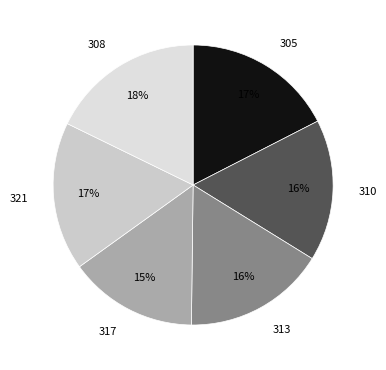

Is 310 the majority of the pie?

No